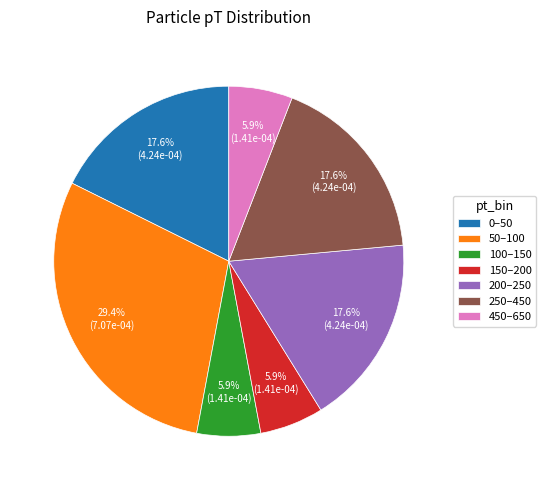

Is there a majority slice in this chart?

No